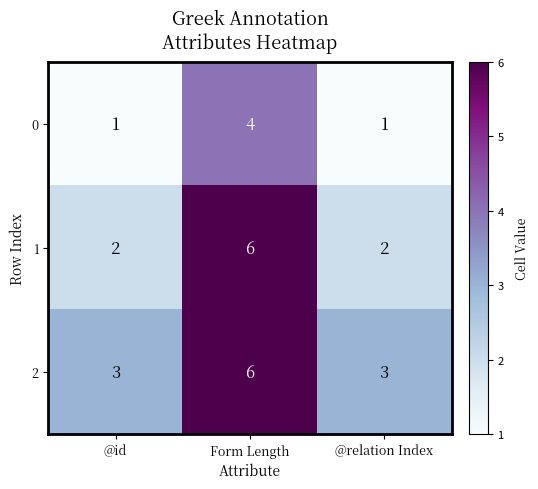

The value of 1 at @relation Index is 3. True or false?

False